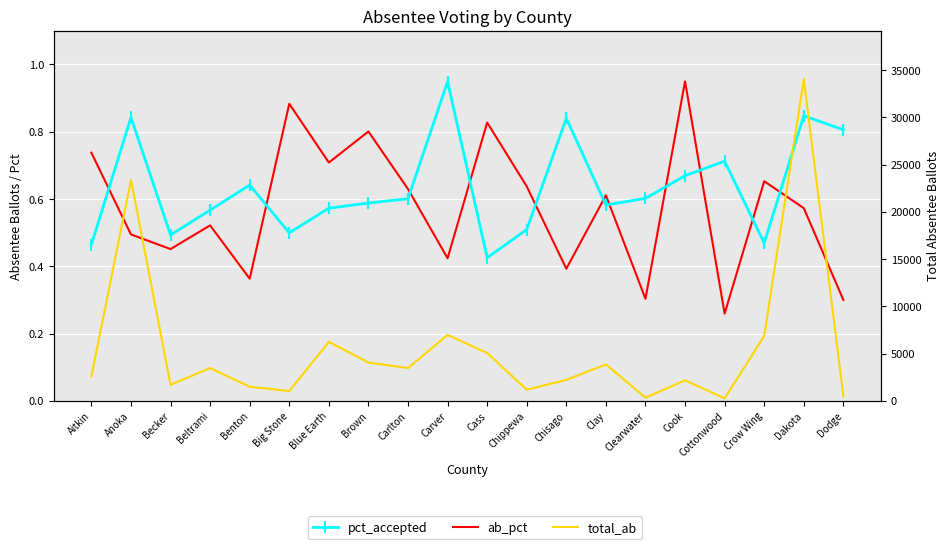

At Brown, list the series in order from largest to smallest.

total_ab, ab_pct, pct_accepted